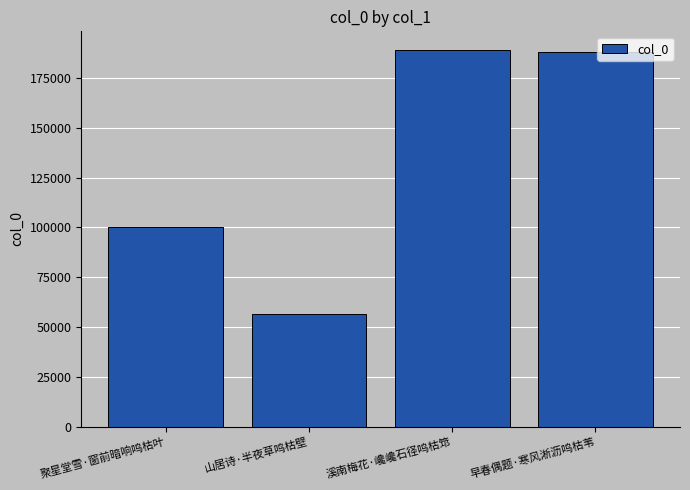

Reading left to right, list all the values displayed in this chart.

100356	56591	188942	187984